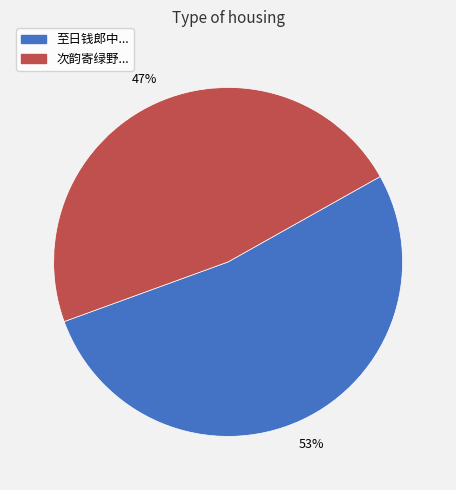

Is there any slice that represents more than half of the pie?

Yes